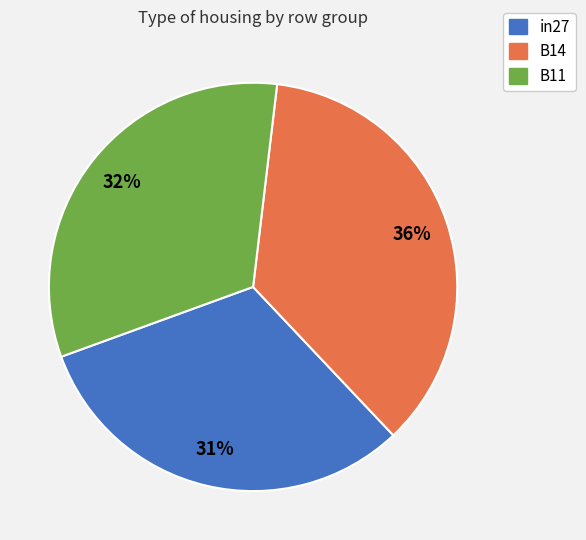

Which category has the smallest portion of the pie?

in27